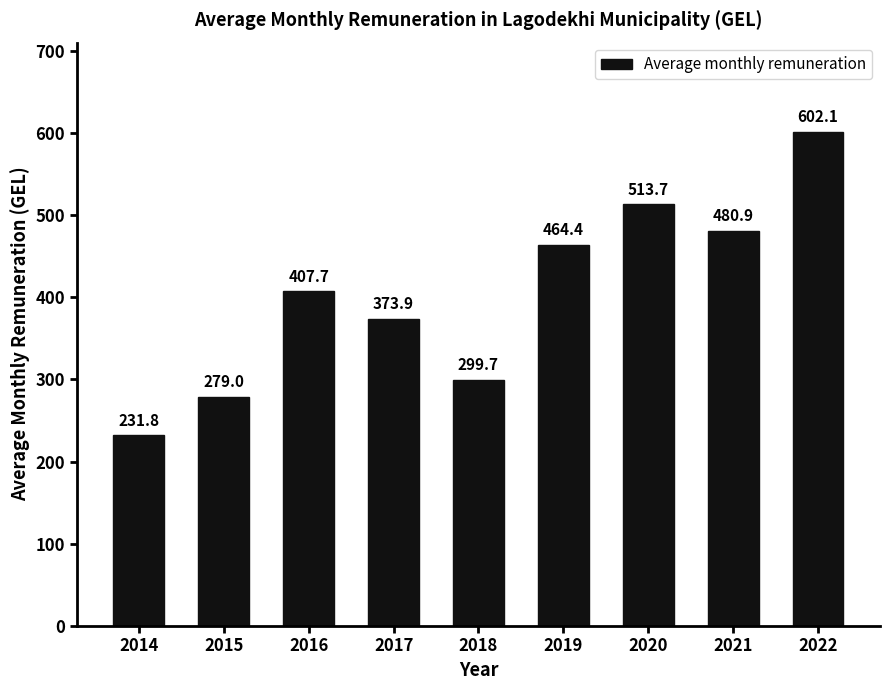

How many series are shown in this chart?

1